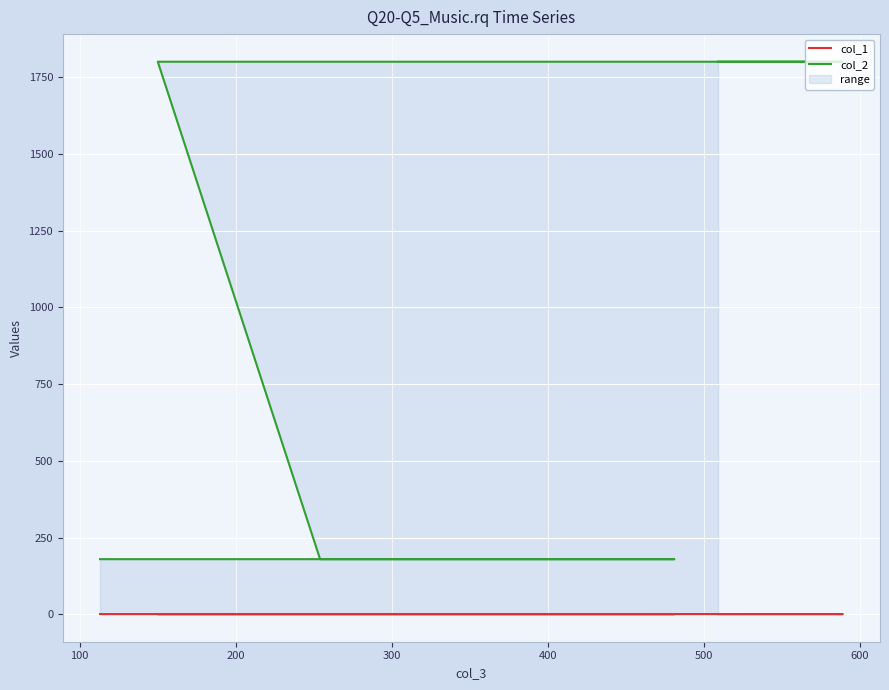

How many col_1 values are between 1 and 2?

6